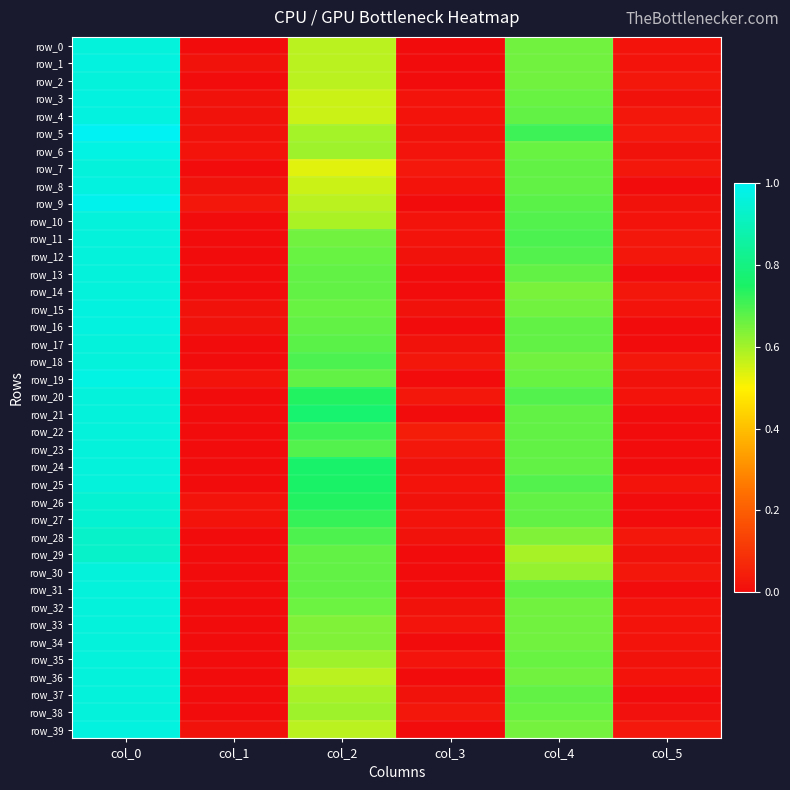

Rank the categories by row_38 value from lowest to highest.

col_1, col_5, col_3, col_2, col_4, col_0